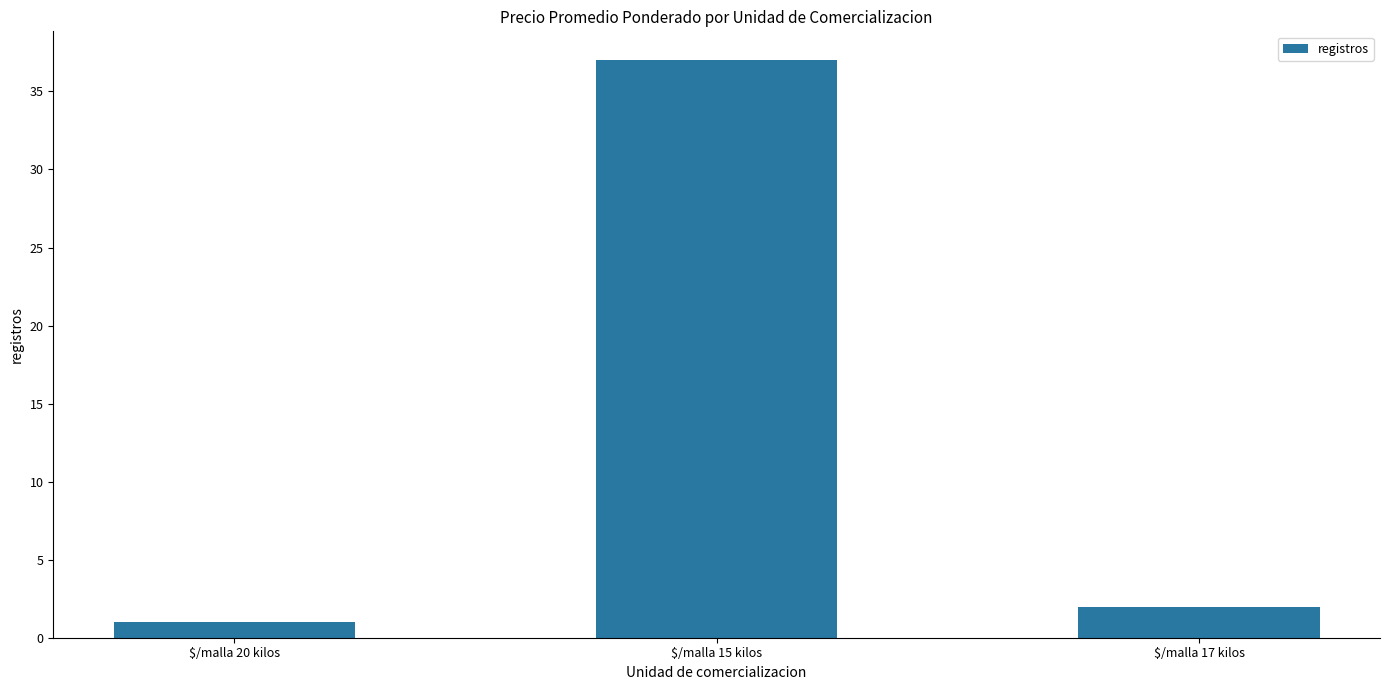

What is the smallest value displayed?

1